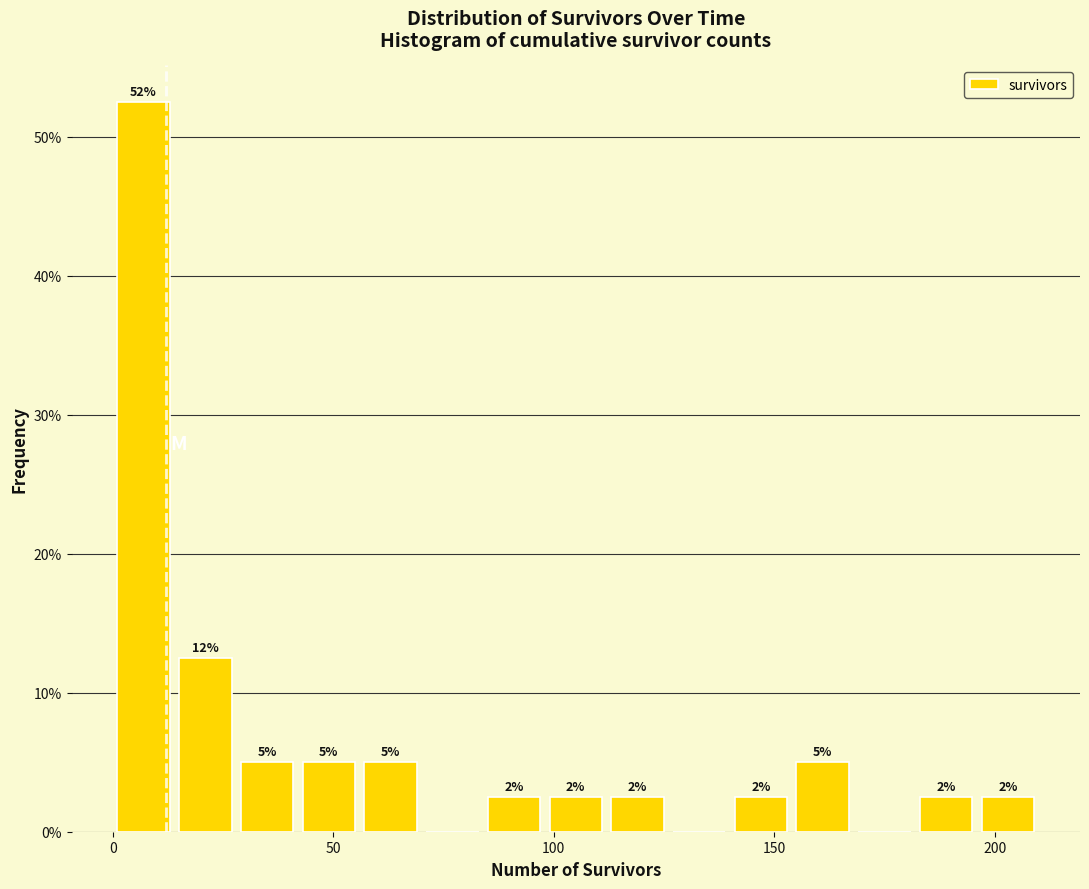

Read against the x-axis, roughly where is the centre of the tallest bar?

5